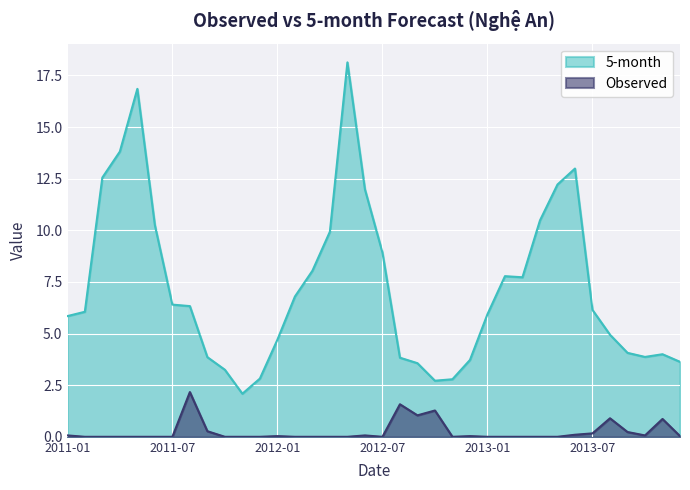

At which category is the sum across all series the highest?

2012-05